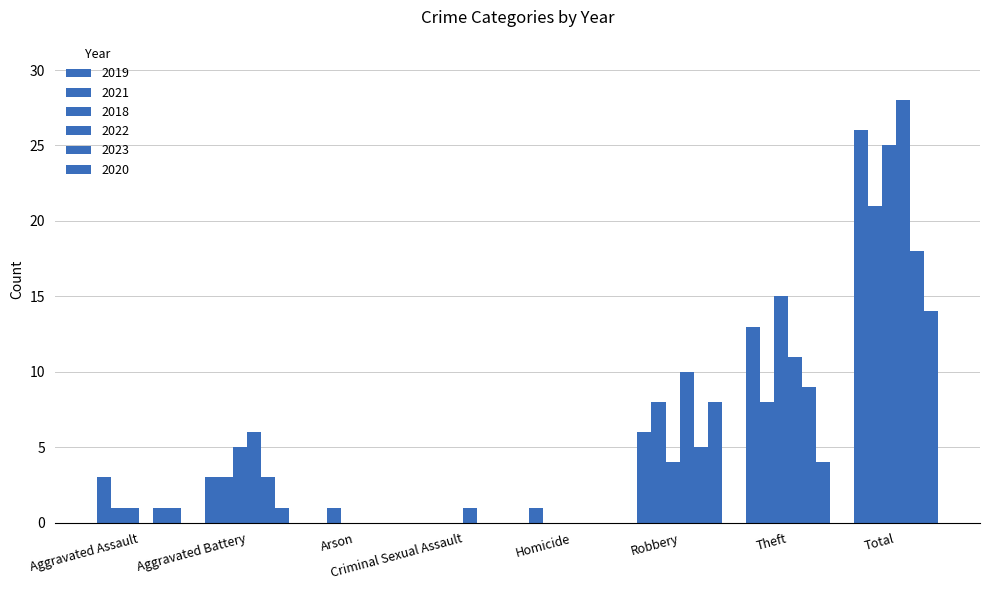

Is it true that 2022 equals 0 at Arson?

True